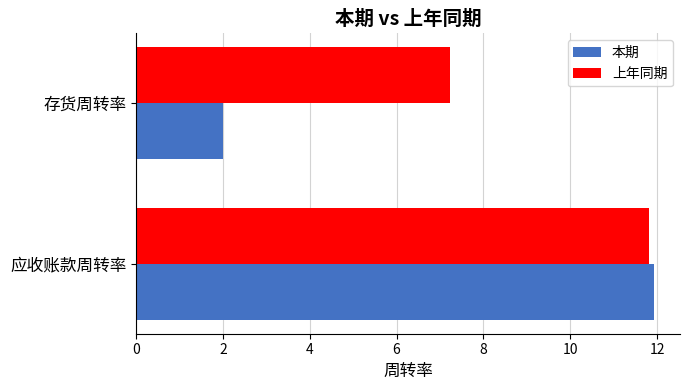

Which series has the largest range (max minus min)?

本期